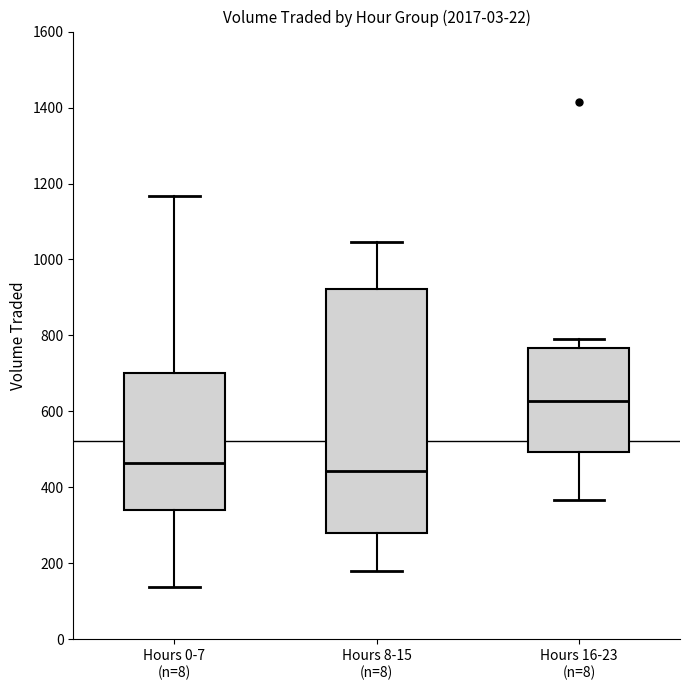

Which box is the tallest, from its lower edge to its upper edge?

Hours 8-15 (n=8)